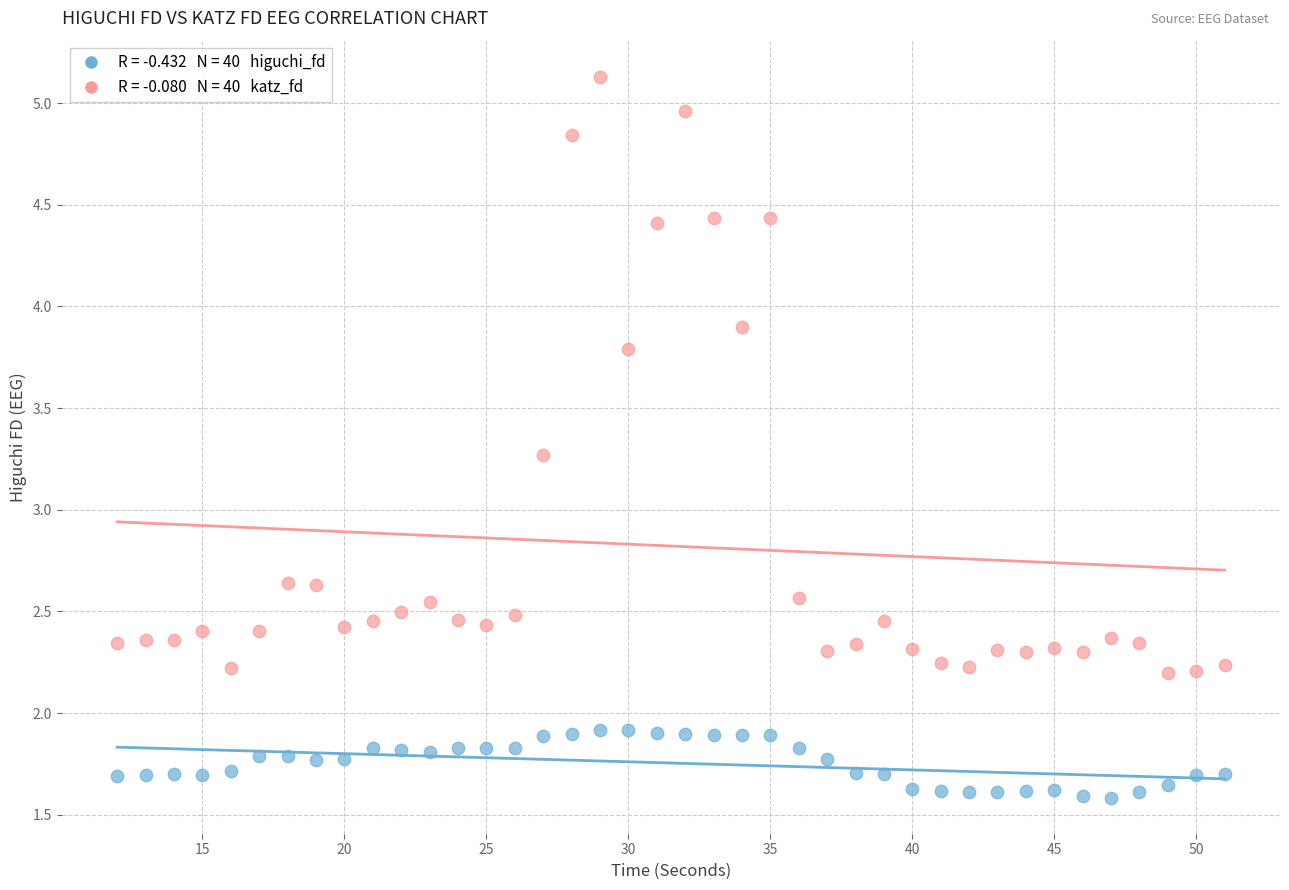

Across all data points, what is the range of X values (max minus min)?

39.0